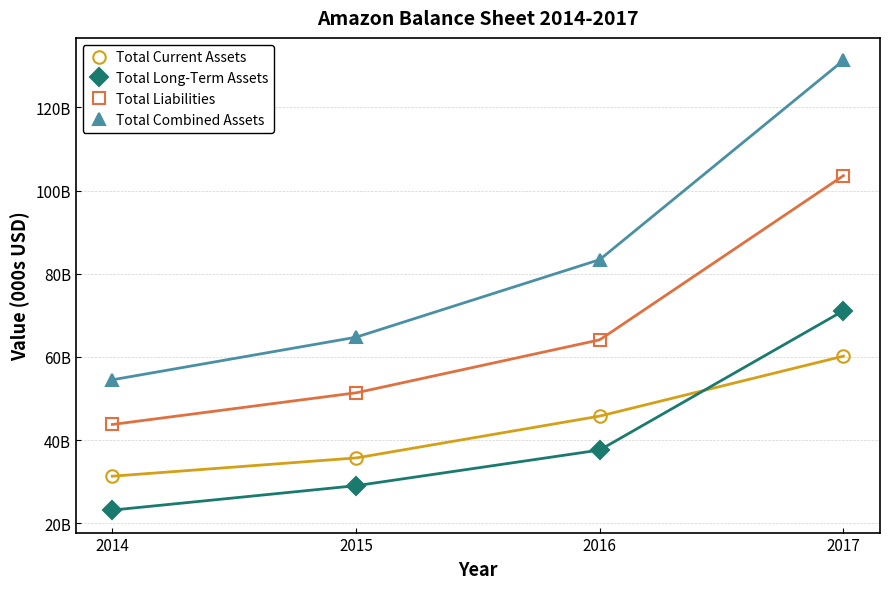

What is the sum of all Total Long-Term Assets values?

160954000